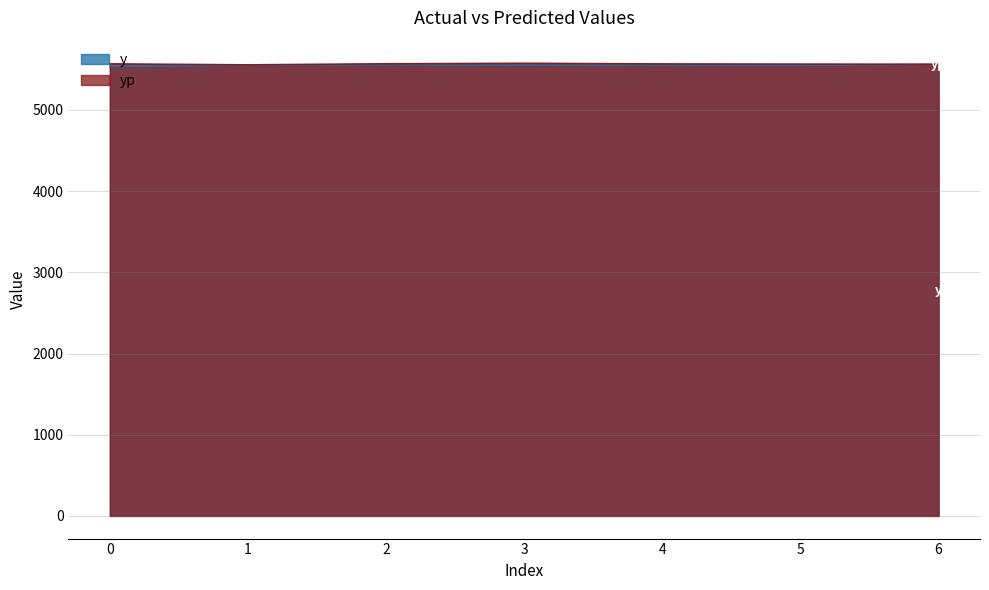

Reading left to right, what are all the values shown in this chart?

y: 5534.0	5547.5	5554.5	5550.0	5548.0	5547.5	5559.0
yp: 5566.2	5554.3	5567.3	5573.5	5565.5	5563.2	5561.9